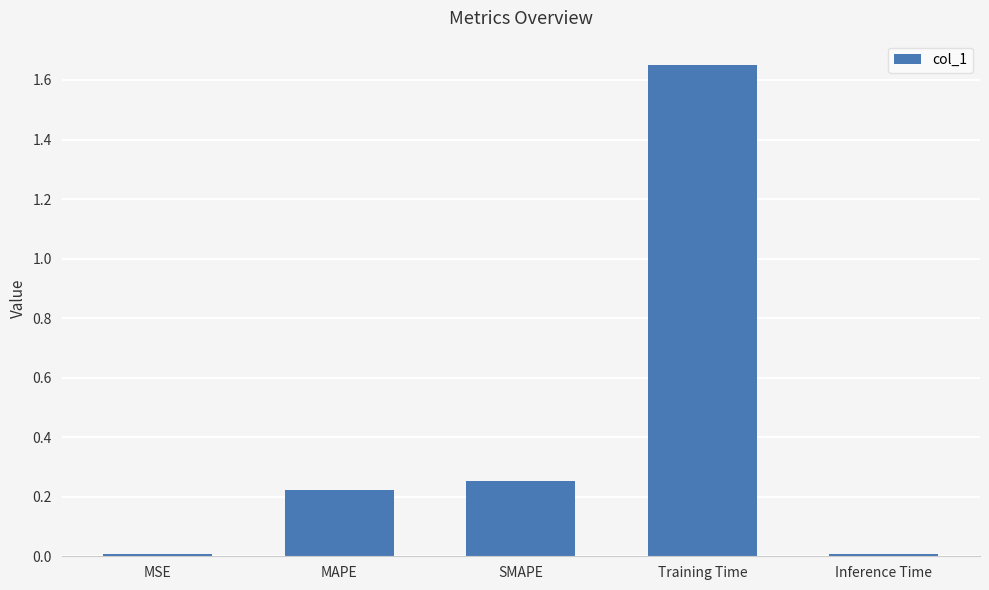

Is it true that the value at Training Time is 2.3?

False